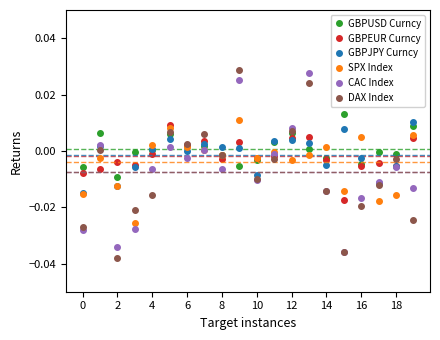

Which series has the widest spread of values?

DAX Index